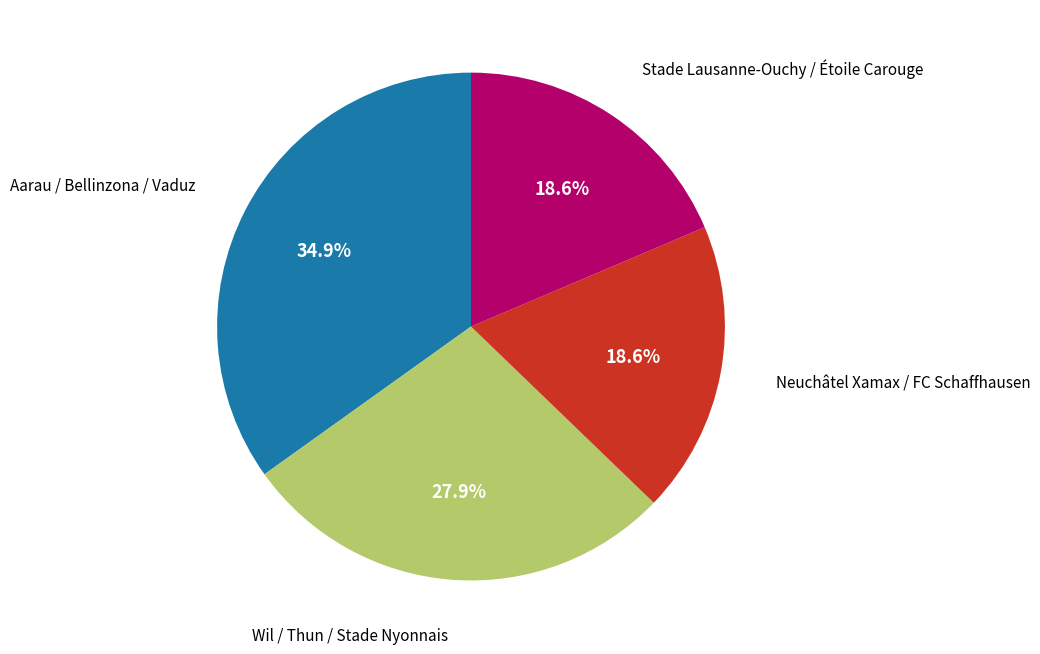

How many segments does this pie chart have?

4